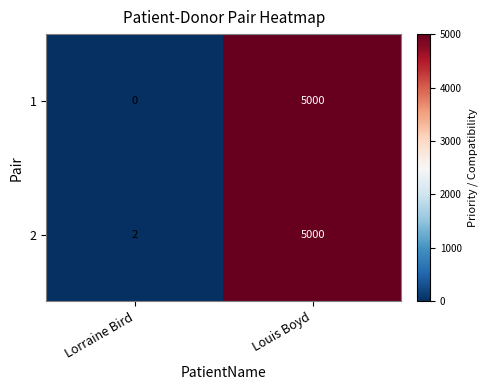

What is the total value across all series at Louis Boyd?

10000